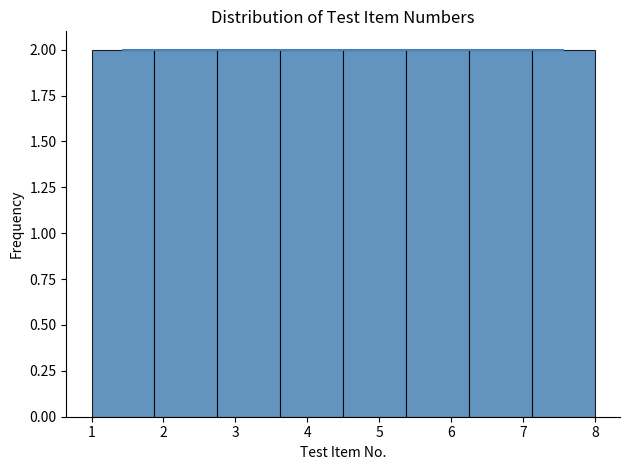

What is the height of the bar covering 2.8 to 3.6 on the x-axis? Neither the bar edges nor the heights are printed on the chart, so give them approximately, as read against the axes.

2